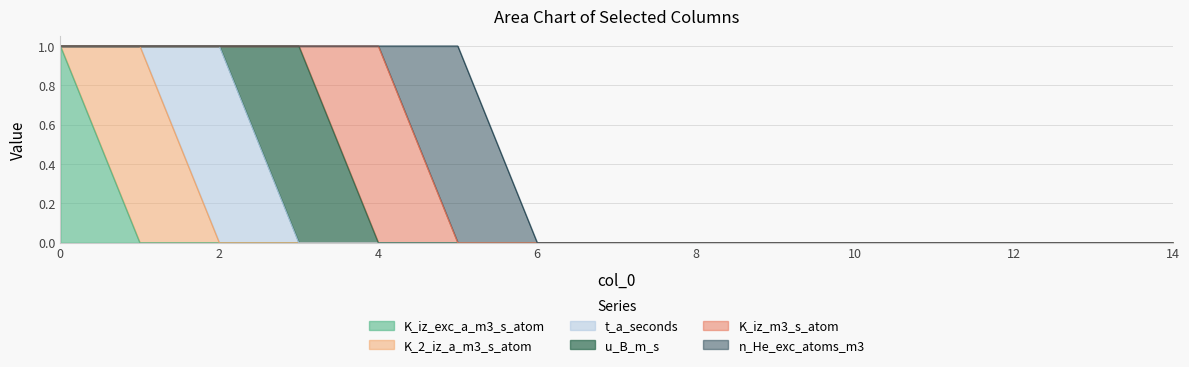

True or false: t_a_seconds has more than 0 points higher than both neighbors.

True